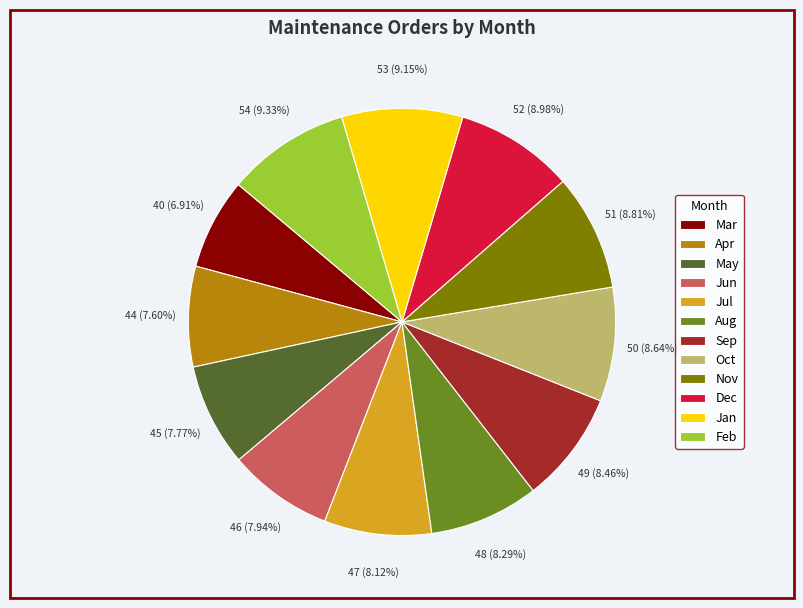

Count the number of slices in the pie.

12